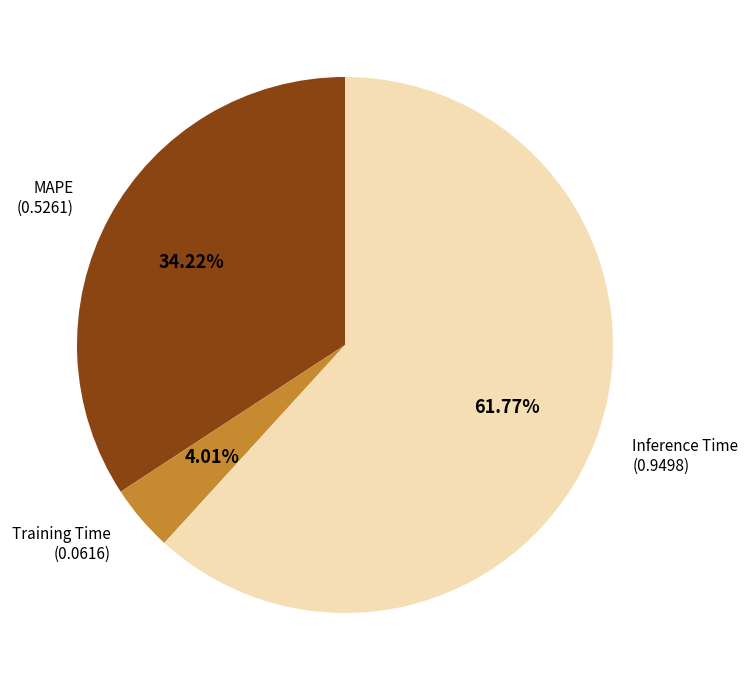

Is there any slice that represents more than half of the pie?

Yes